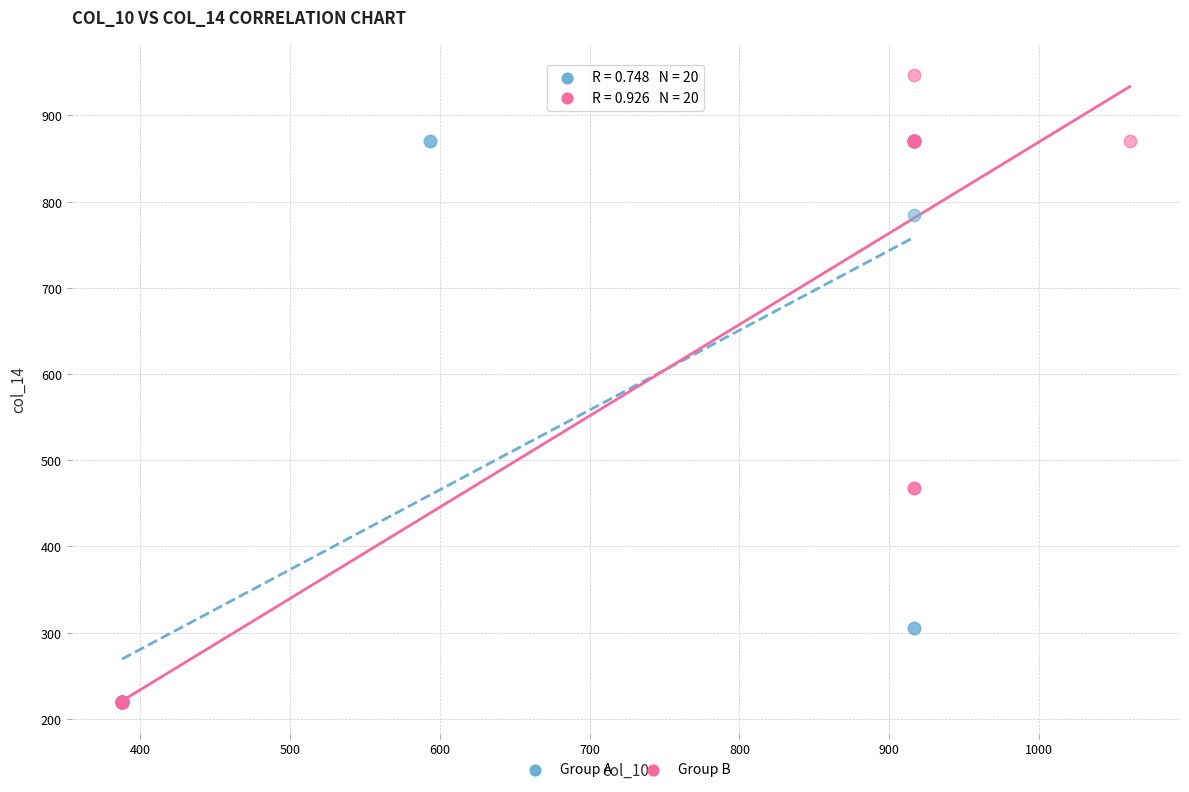

Which series reaches the maximum Y coordinate?

Group B